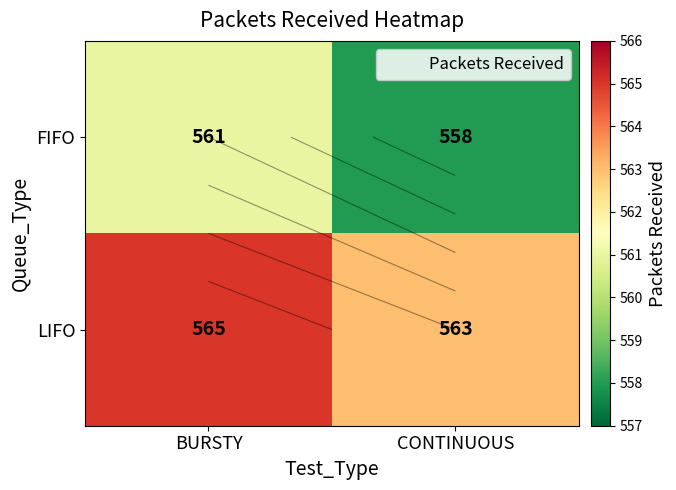

The LIFO series shows 933 at CONTINUOUS. True or false?

False